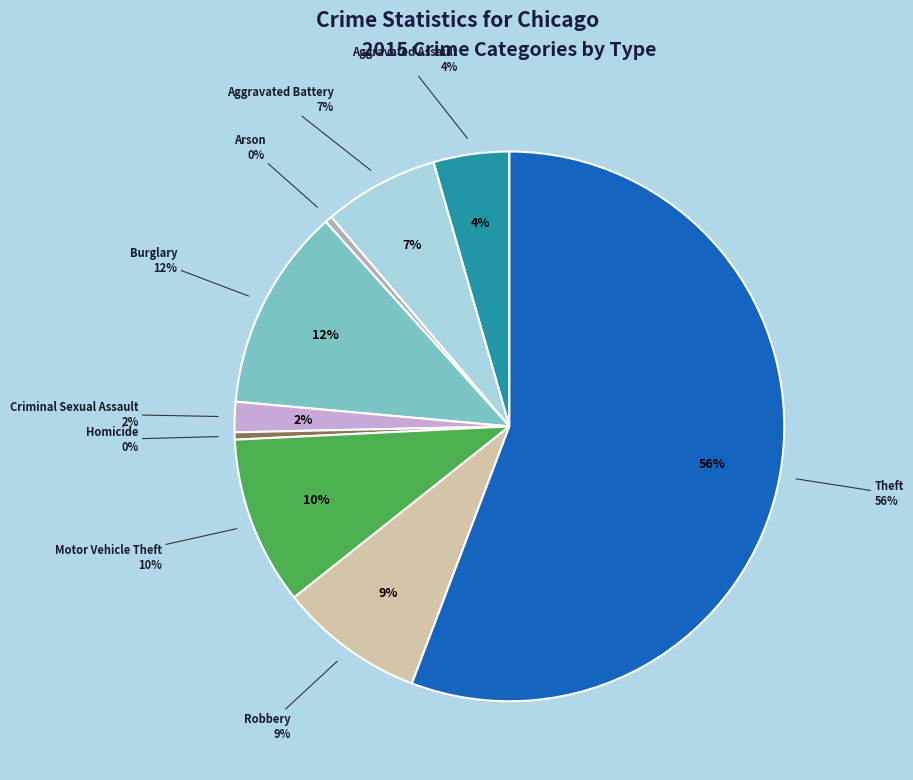

To the nearest percent, what percentage of the pie is Motor Vehicle Theft?

10%